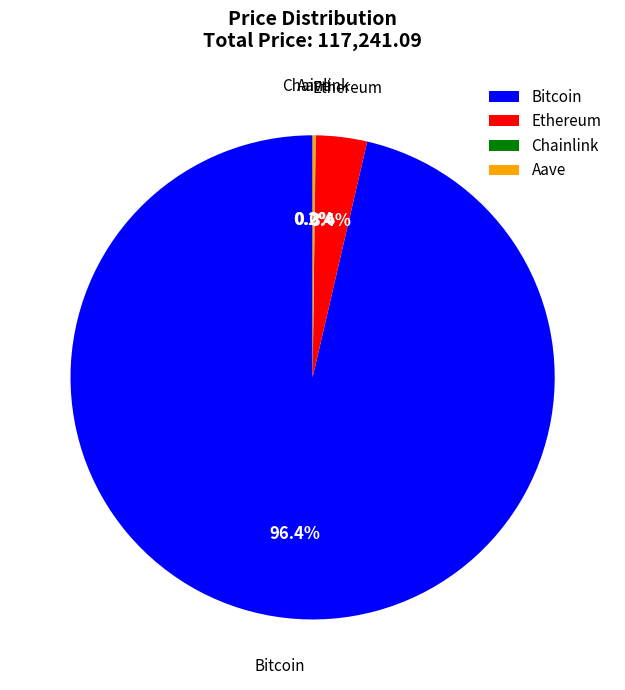

Which category has the biggest portion of the pie?

Bitcoin